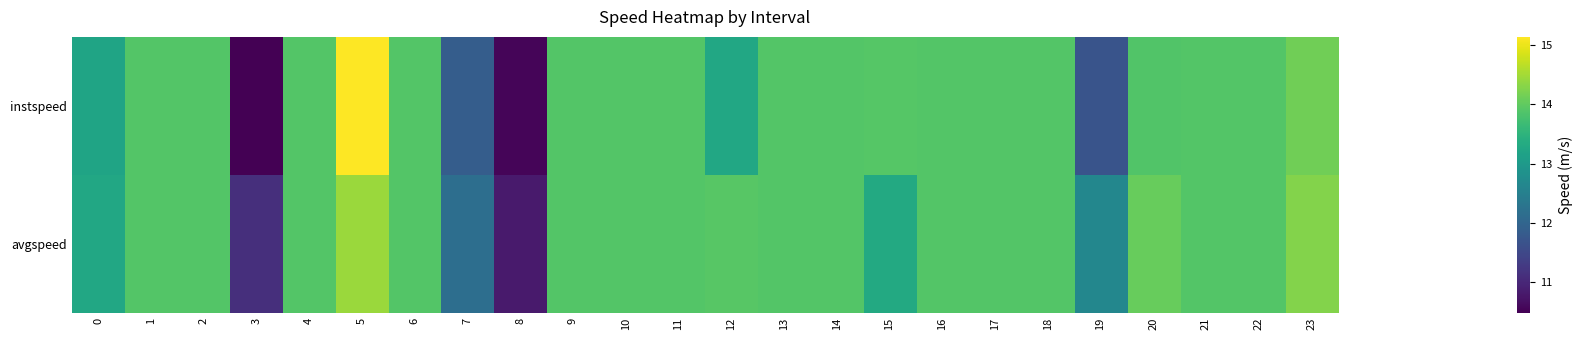

Which has a higher value, 7 or 4?

4